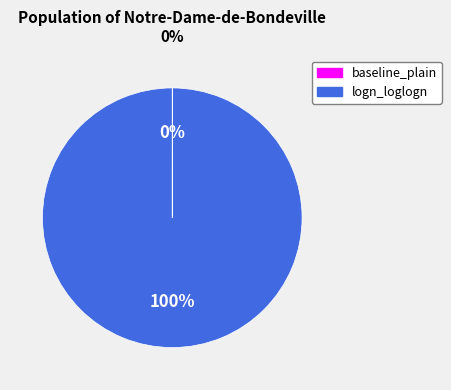

Is there any slice that represents more than half of the pie?

Yes